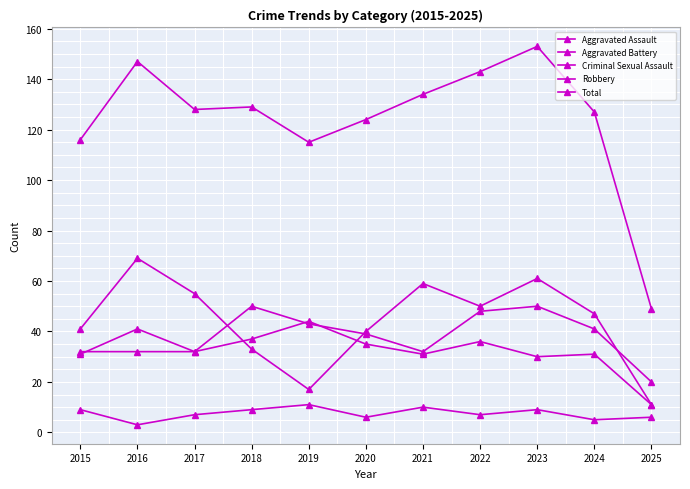

How many distinct data groups are displayed?

5